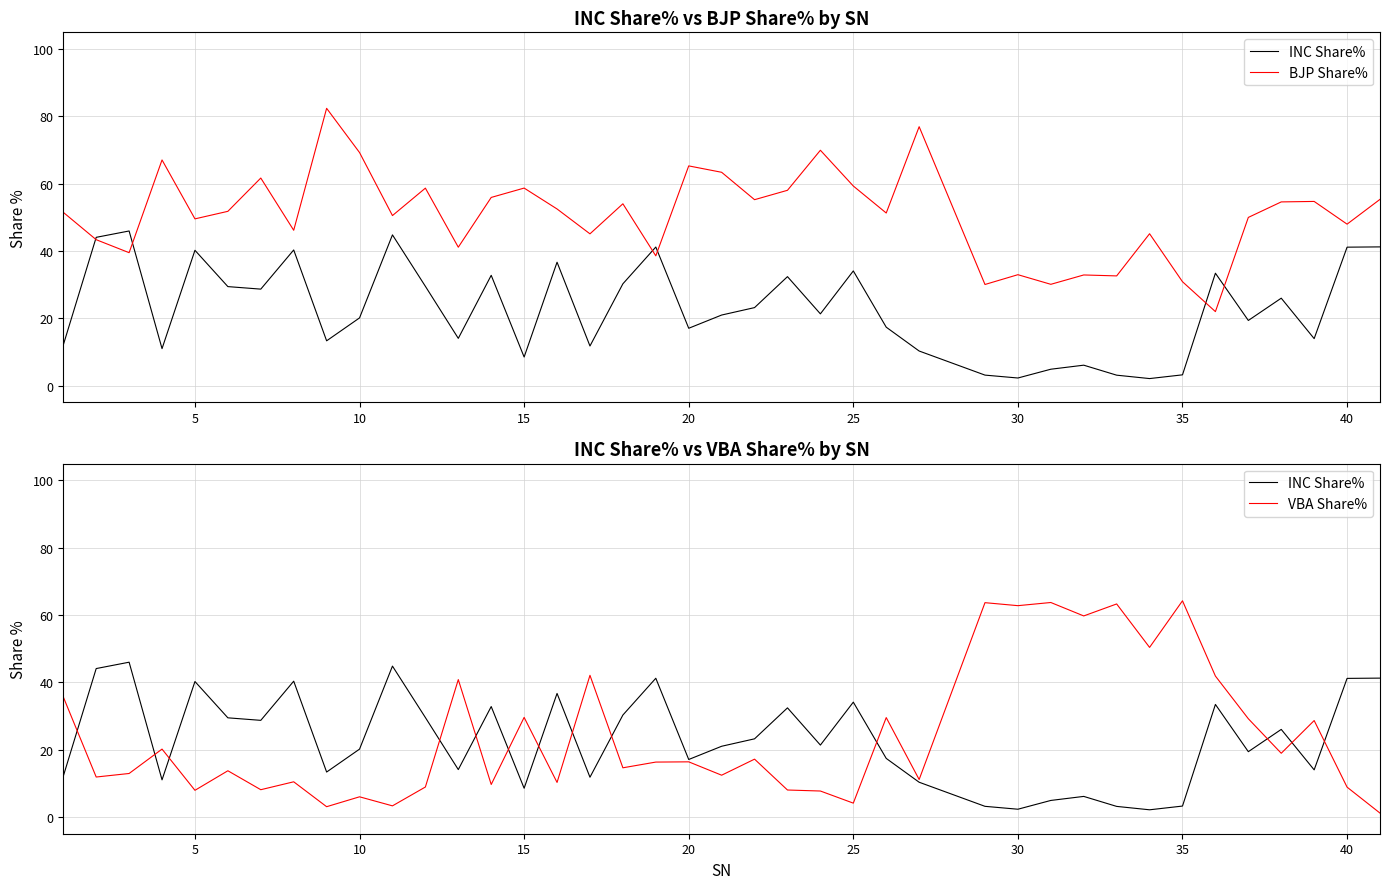

Rank the series by their maximum value, from lowest to highest.

INC Share%, VBA Share%, BJP Share%